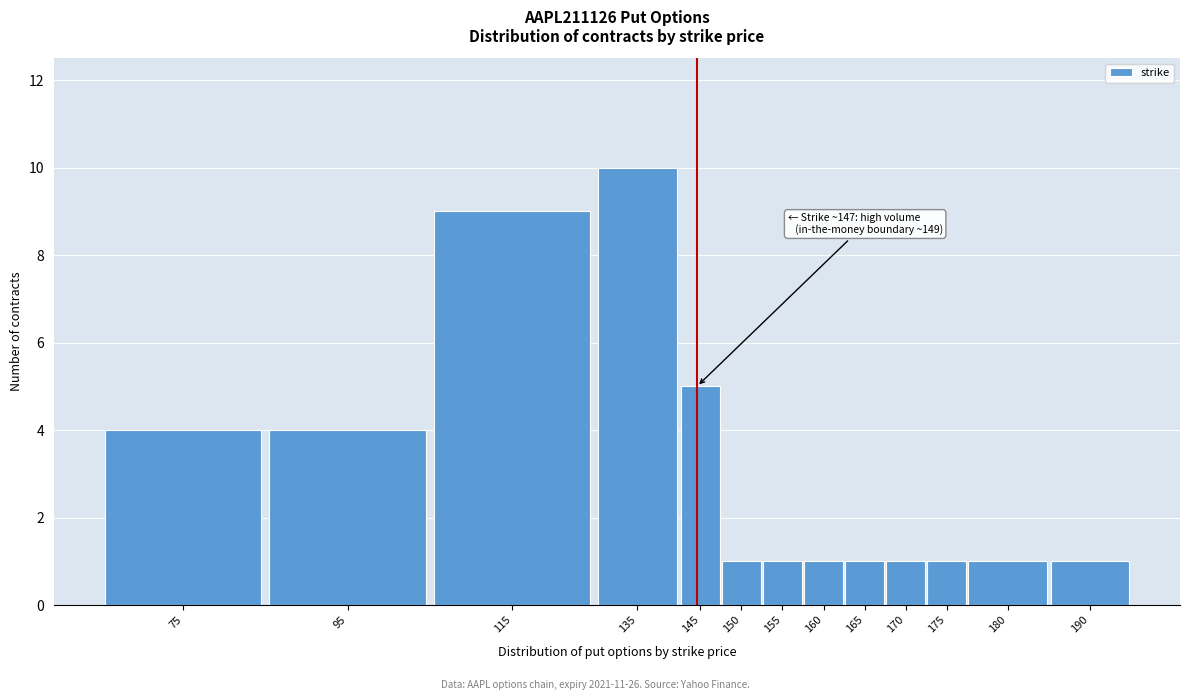

Reading left to right, extract all data points from this chart.

75=4	95=4	115=9	135=10	145=5	150=1	155=1	160=1	165=1	170=1	175=1	180=1	190=1